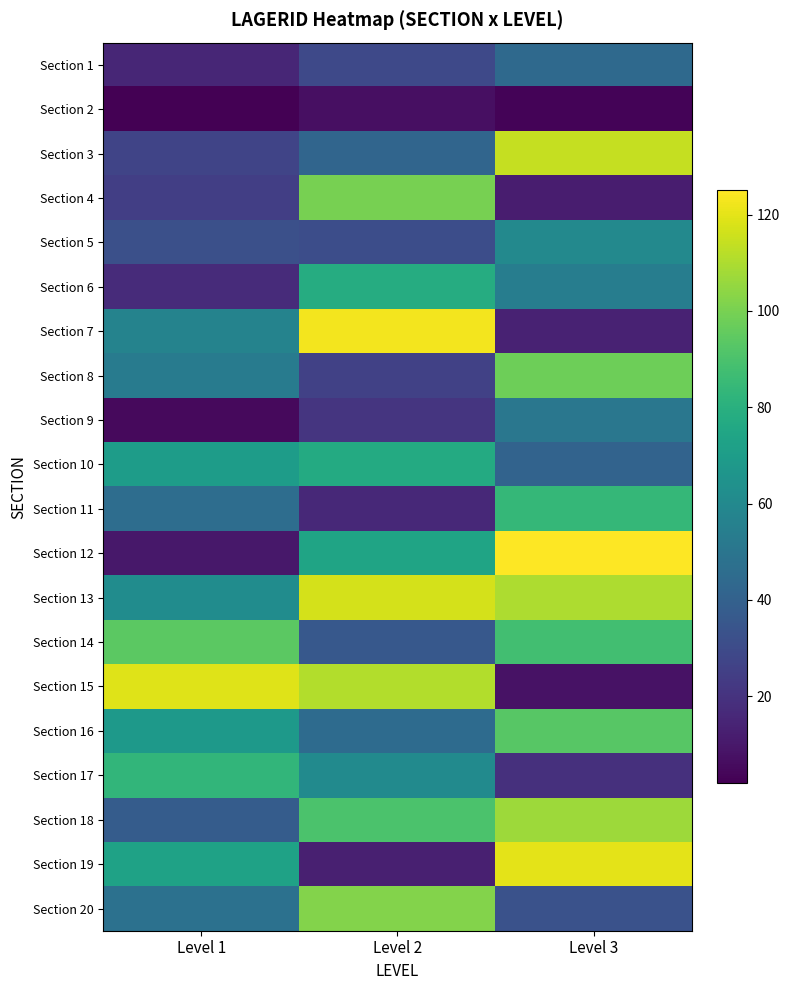

Which category has the lowest value across all series?

Level 1